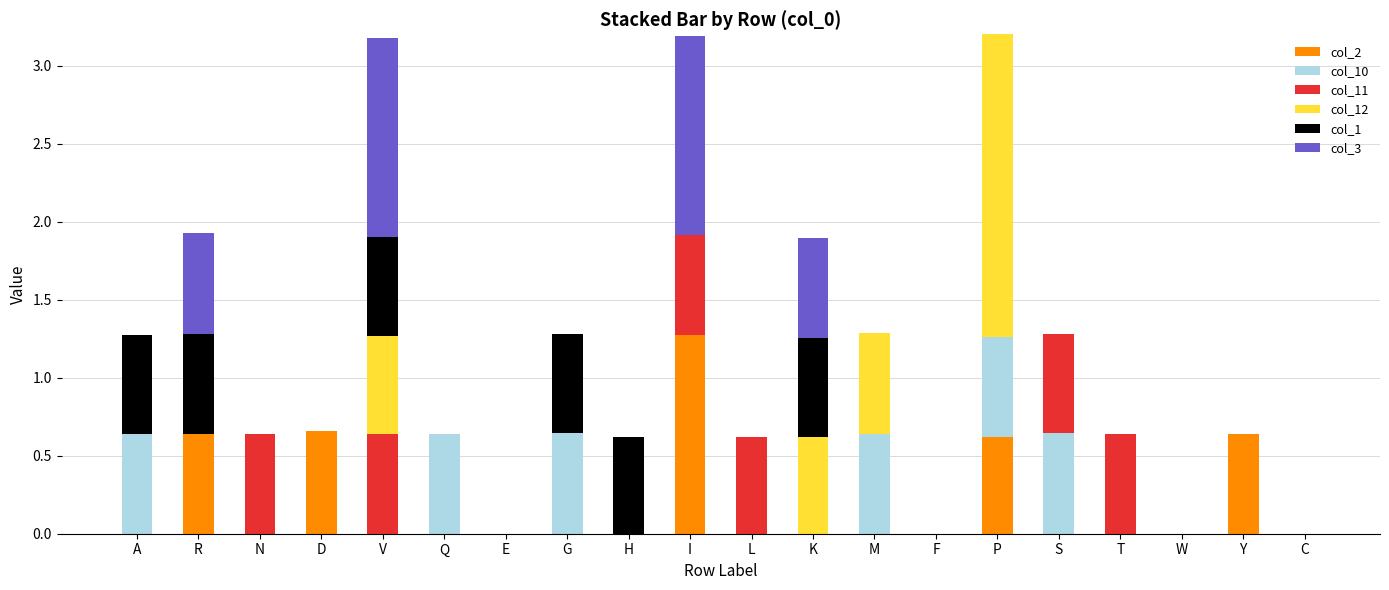

The col_2 series shows -0.4 at H. True or false?

False